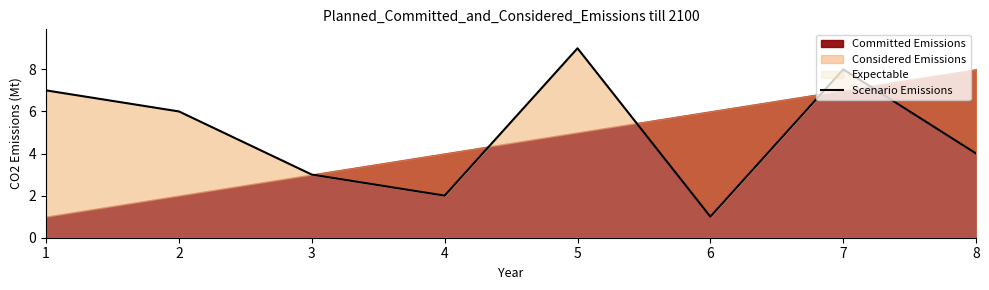

Which category has the highest value across all series?

5